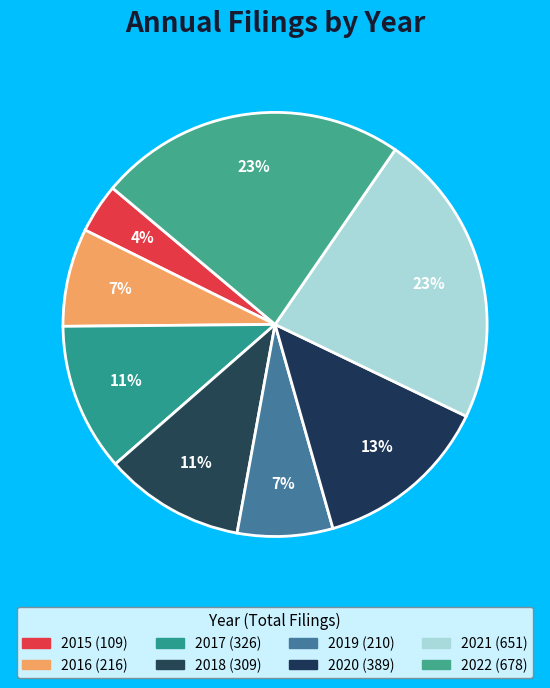

How many slices are in this pie chart?

8